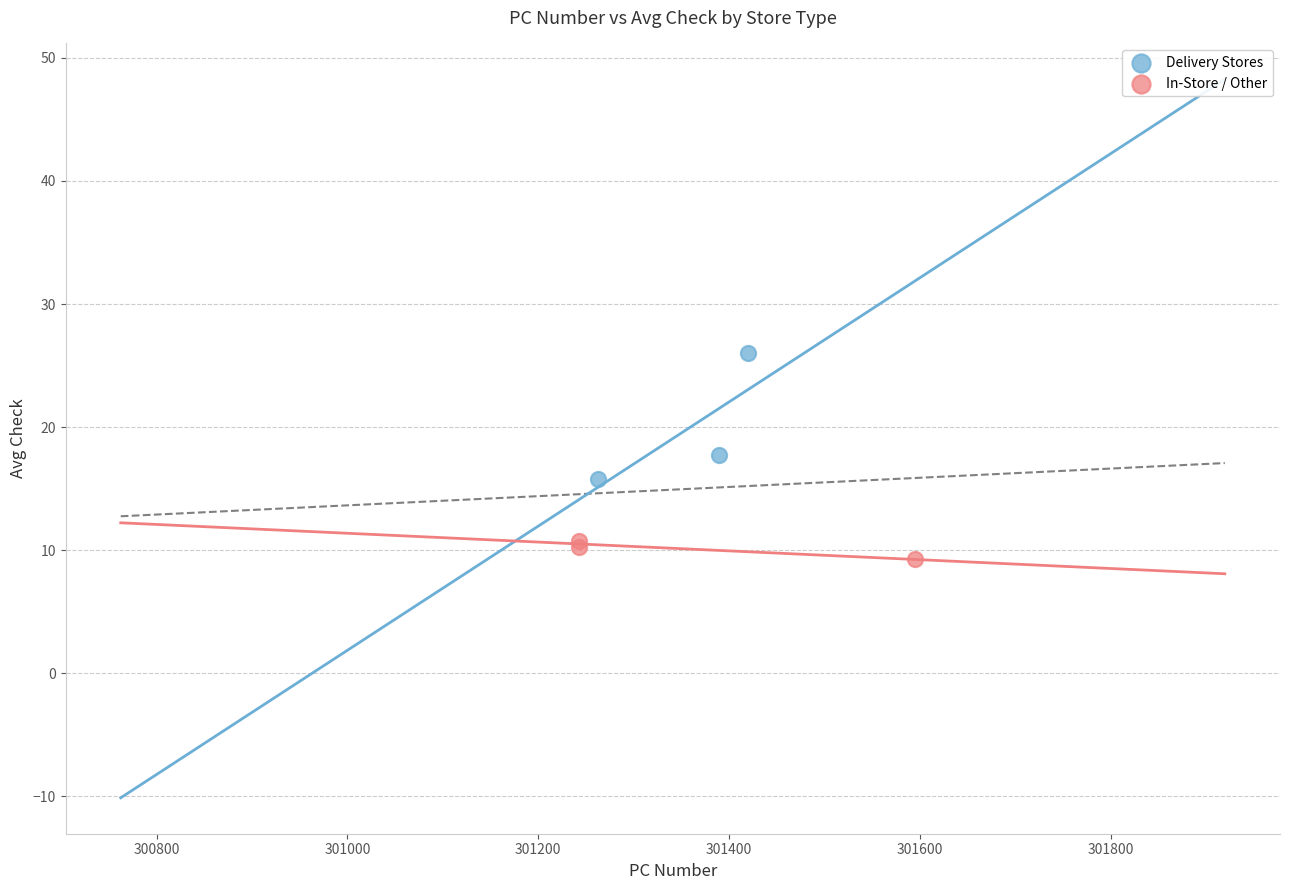

Which series contains the lowest Y value?

In-Store / Other